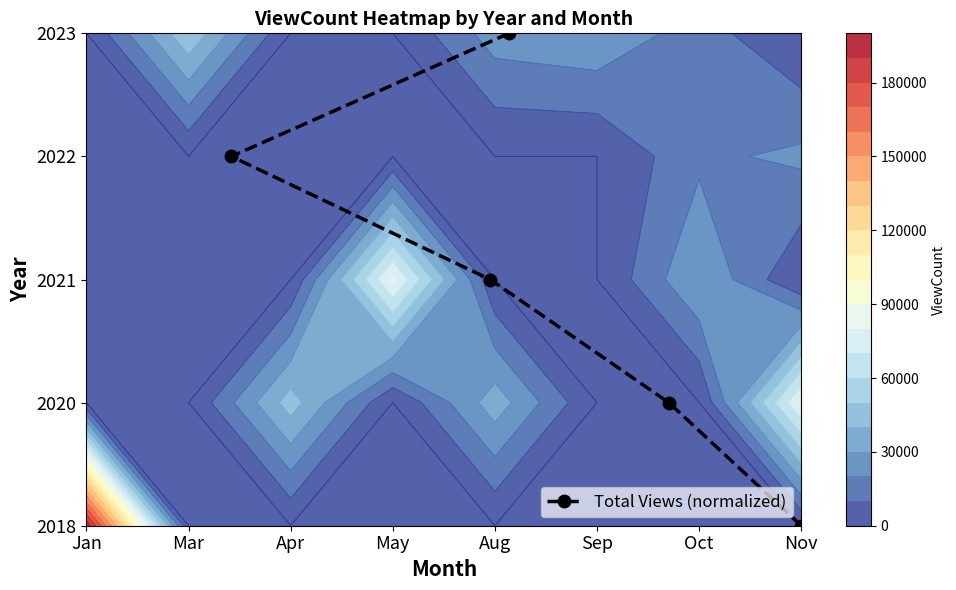

What is the sum of all values?

10